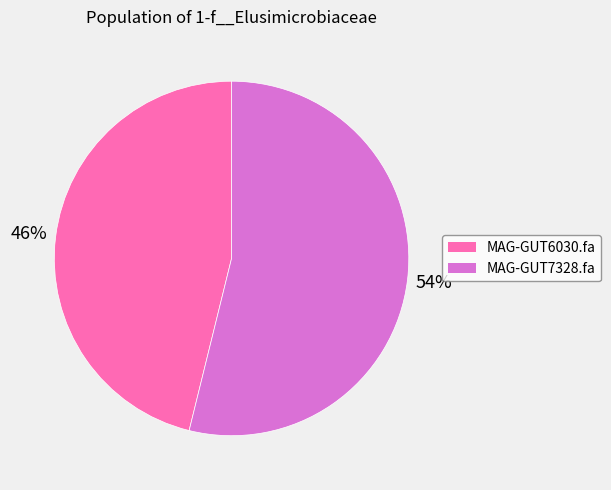

What percentage is the MAG-GUT7328.fa slice, to the nearest percent?

54%